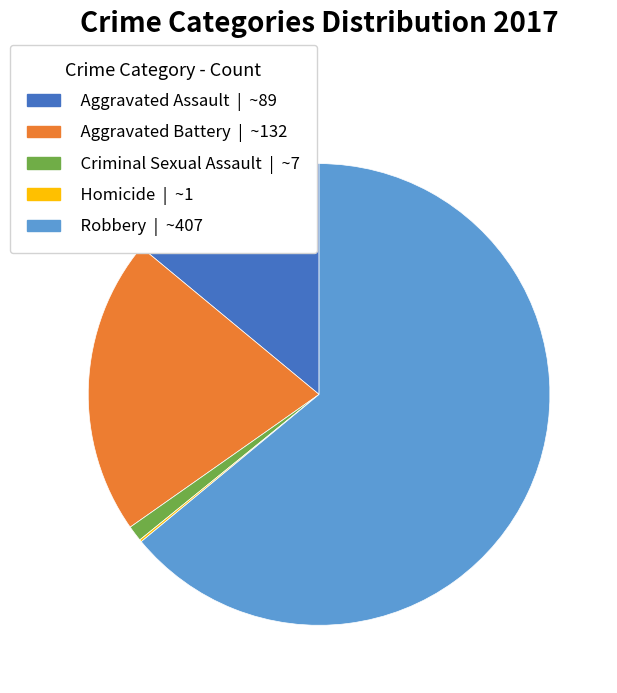

Which category has the biggest portion of the pie?

Robbery